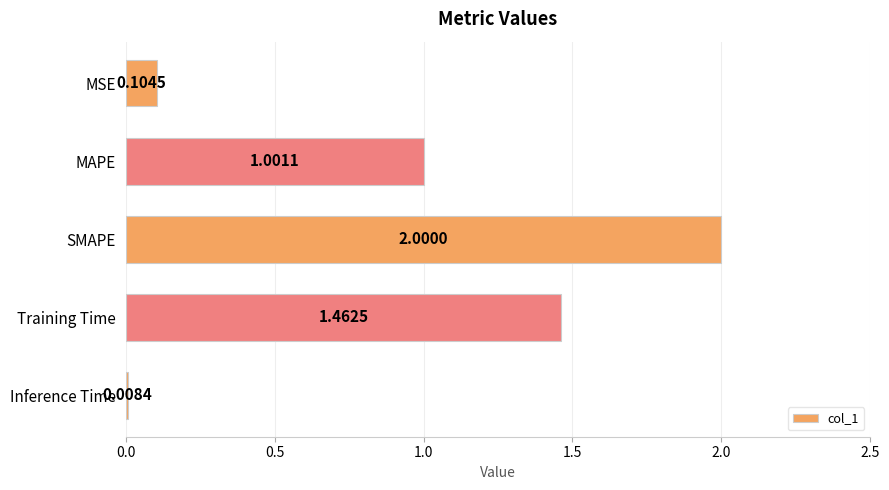

What is the sum of all values?

4.6